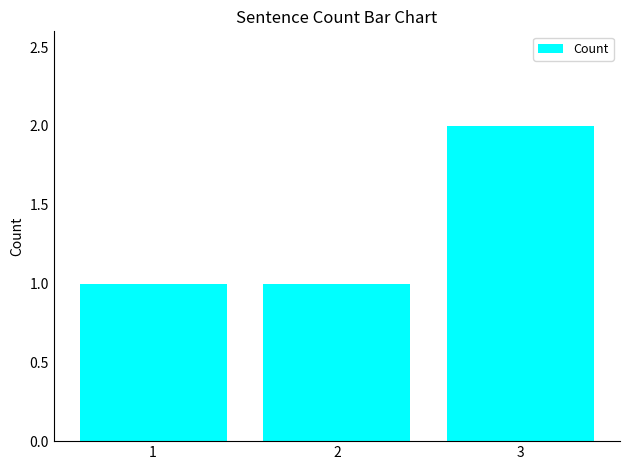

Is it true that the value at 2 is 1?

True